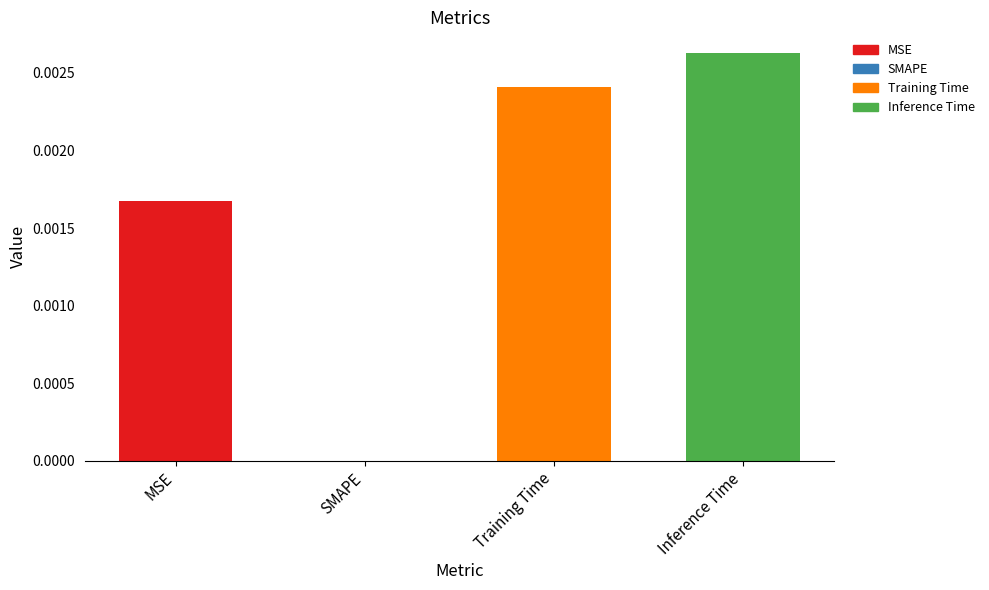

True or false: the data shows 0.0 at Training Time.

True